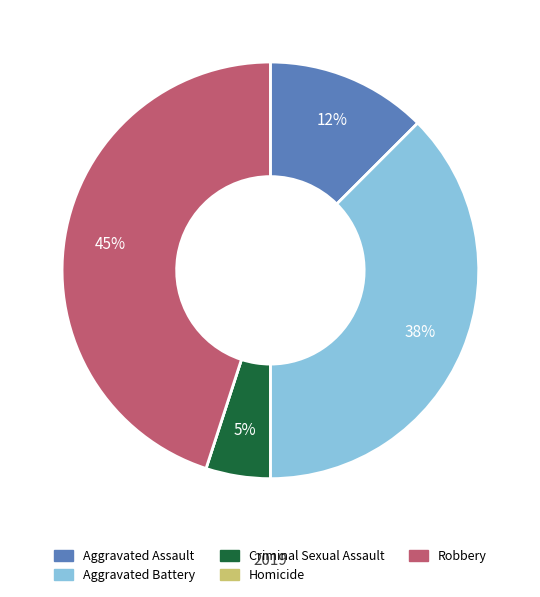

What percentage is the Robbery slice, to the nearest percent?

45%